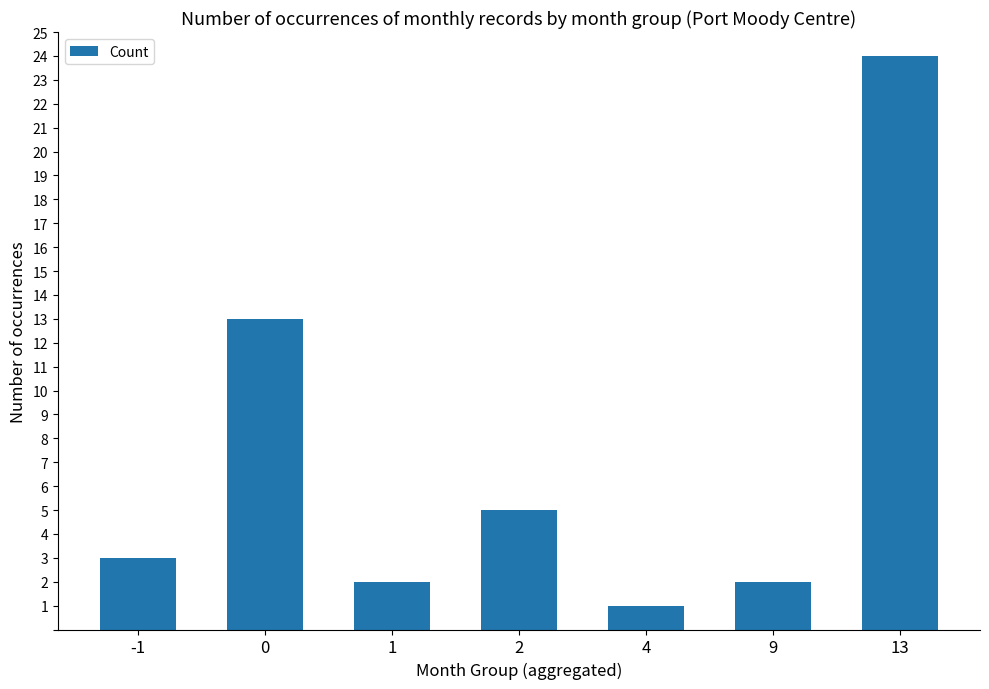

True or false: the data shows 13 at 13.

False